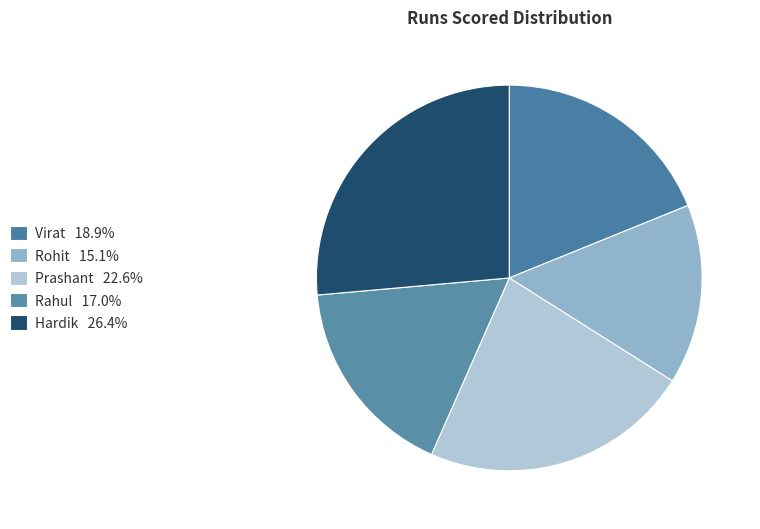

How many slices are in this pie chart?

5